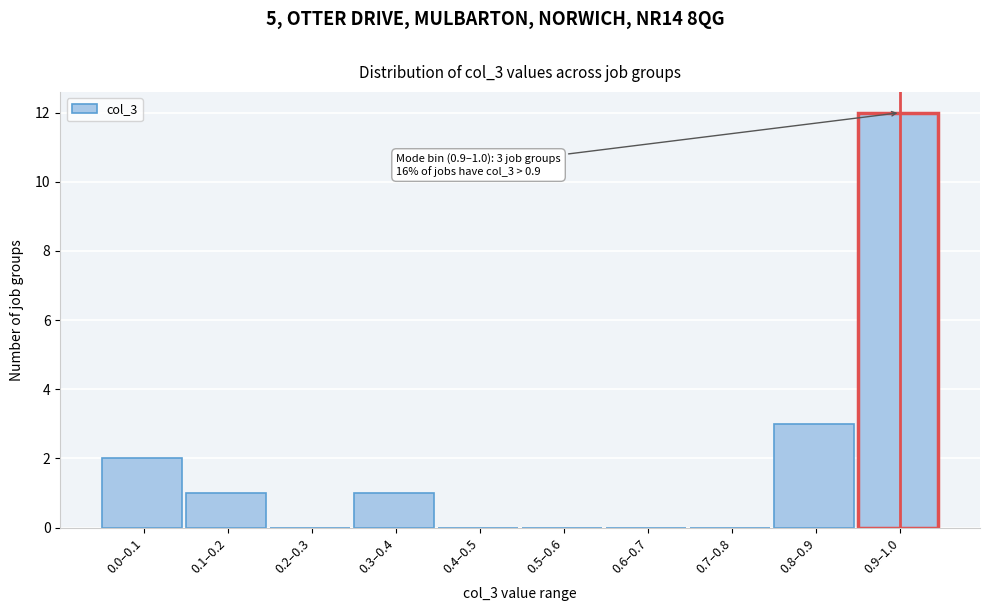

Reading left to right, list all the values displayed in this chart.

0.0–0.1=2	0.1–0.2=1	0.2–0.3=0	0.3–0.4=1	0.4–0.5=0	0.5–0.6=0	0.6–0.7=0	0.7–0.8=0	0.8–0.9=3	0.9–1.0=12